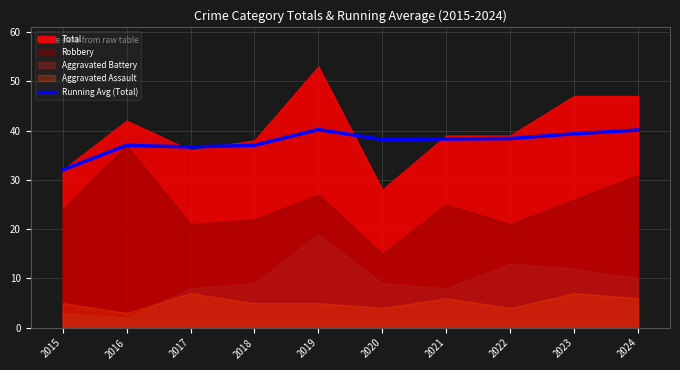

Which label corresponds to the smallest value in the chart?

2015